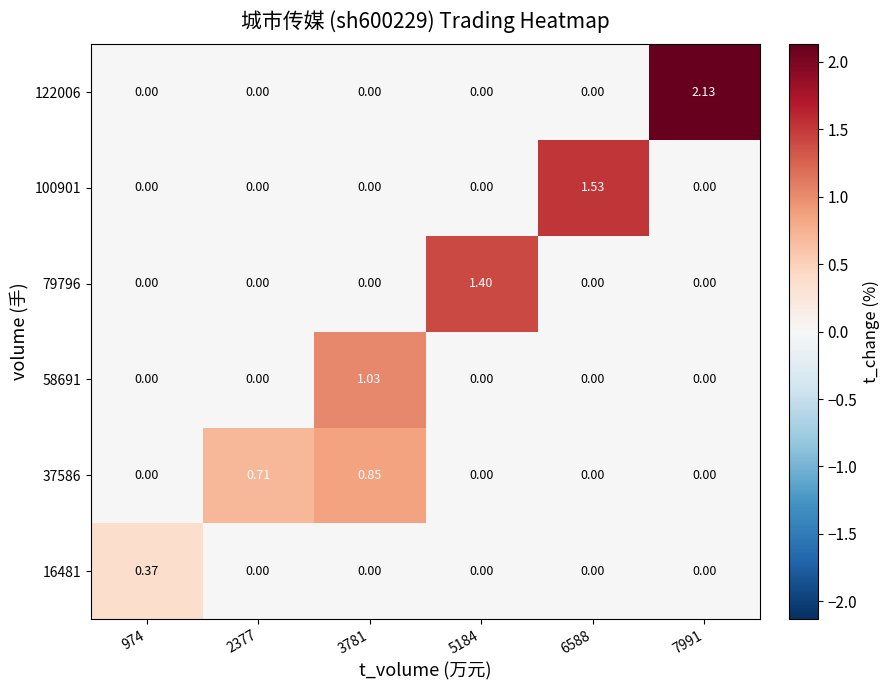

At 974, list the series in order from smallest to largest.

37586, 58691, 79796, 100901, 122006, 16481